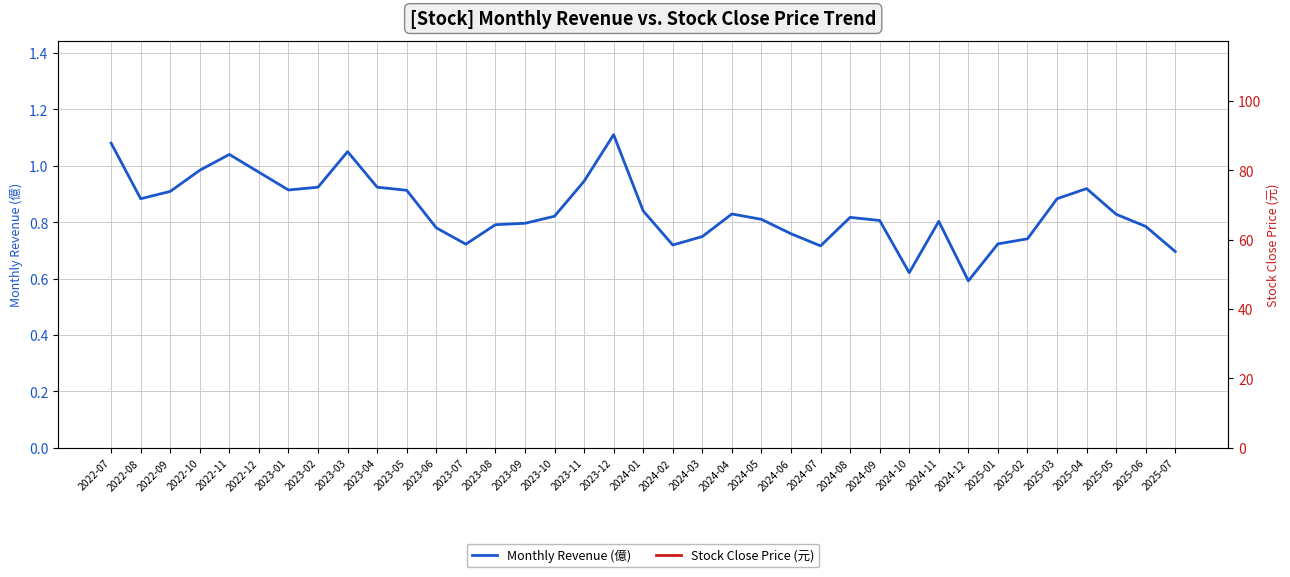

List the series in order of their peak value, lowest first.

Monthly Revenue (億), Stock Close Price (元)